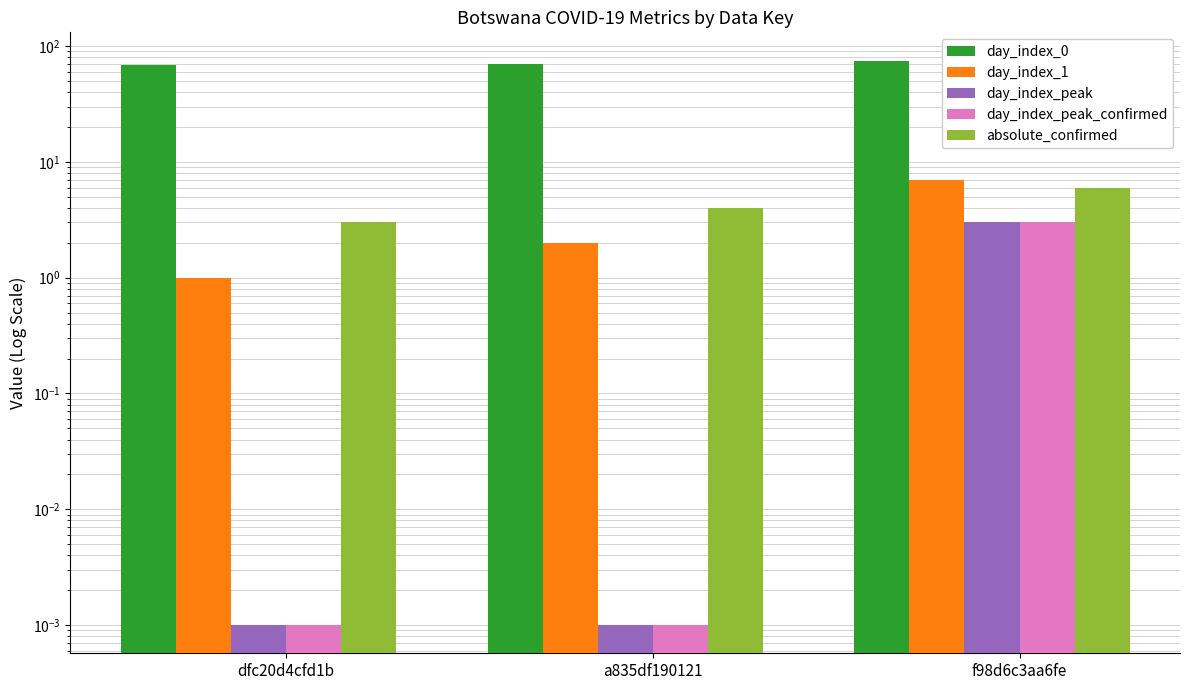

What is the difference between the highest and lowest values at f98d6c3aa6fe?

72.0